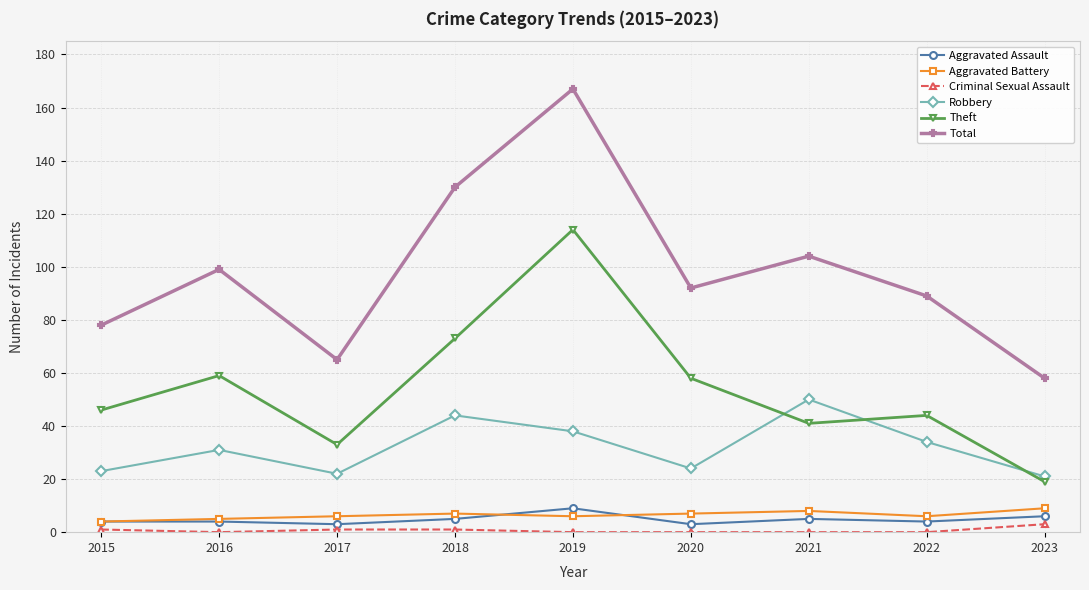

Which series has the largest range (max minus min)?

Total